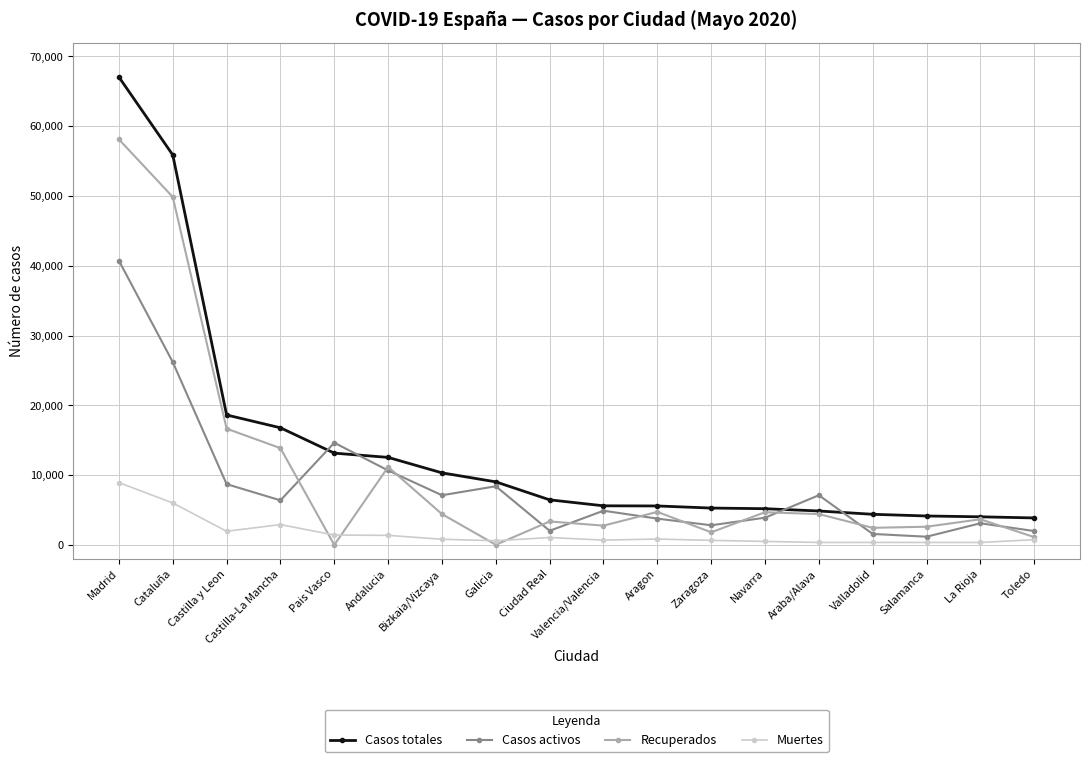

Which series has the largest range (max minus min)?

Casos totales